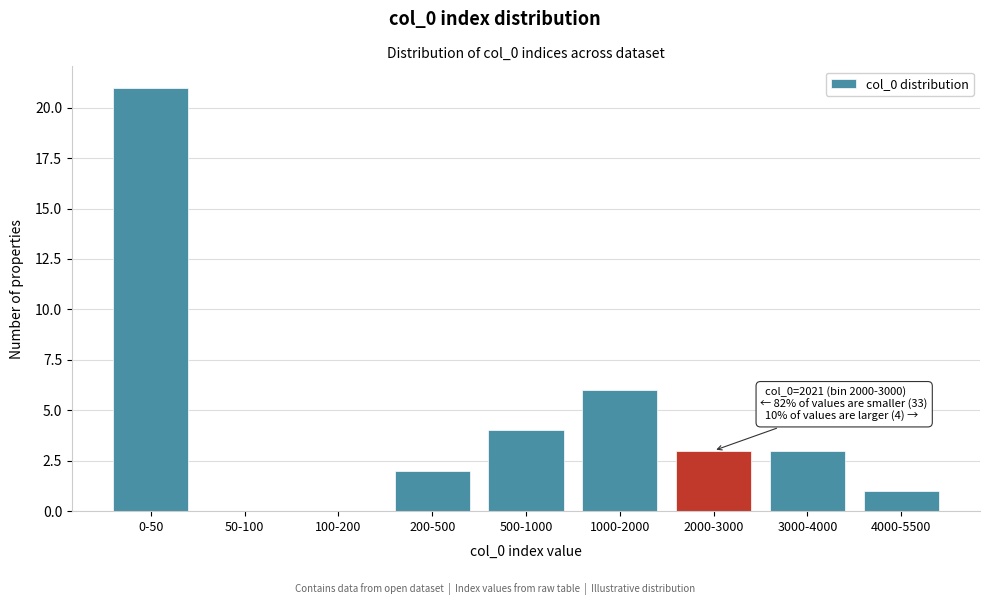

Reading left to right, transcribe all the data shown in this chart.

0-50=21	50-100=0	100-200=0	200-500=2	500-1000=4	1000-2000=6	2000-3000=3	3000-4000=3	4000-5500=1